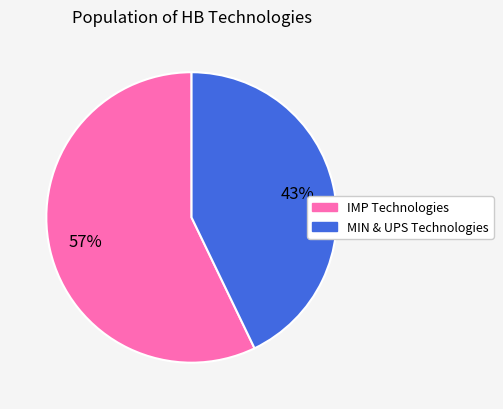

Does any single category account for the majority?

Yes